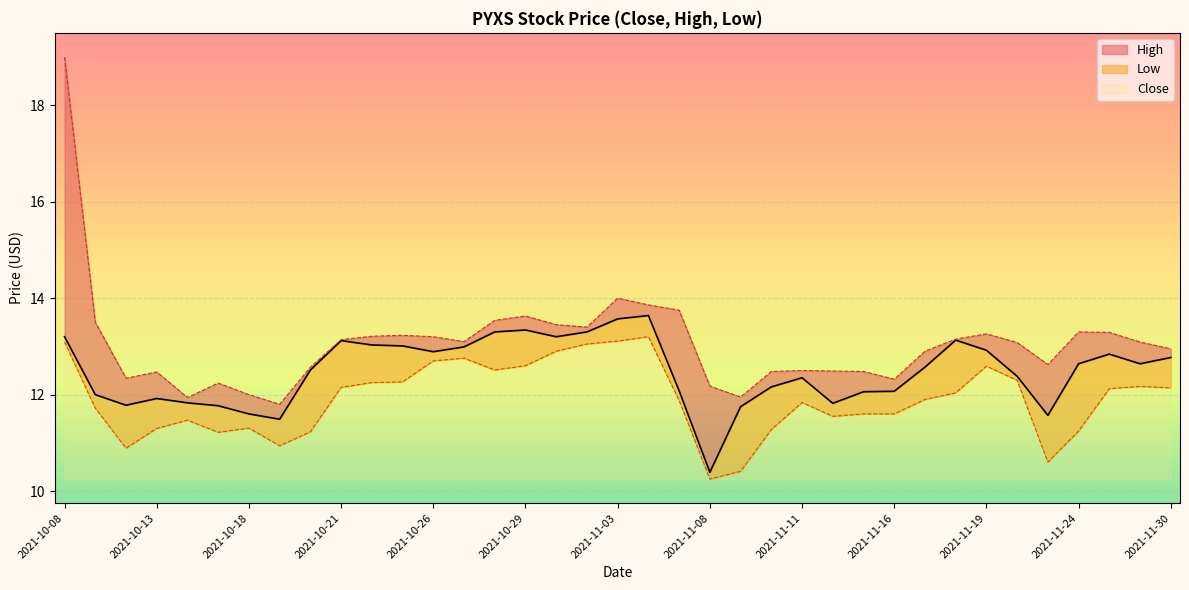

What is the label of the 12th point from the right?

2021-11-12